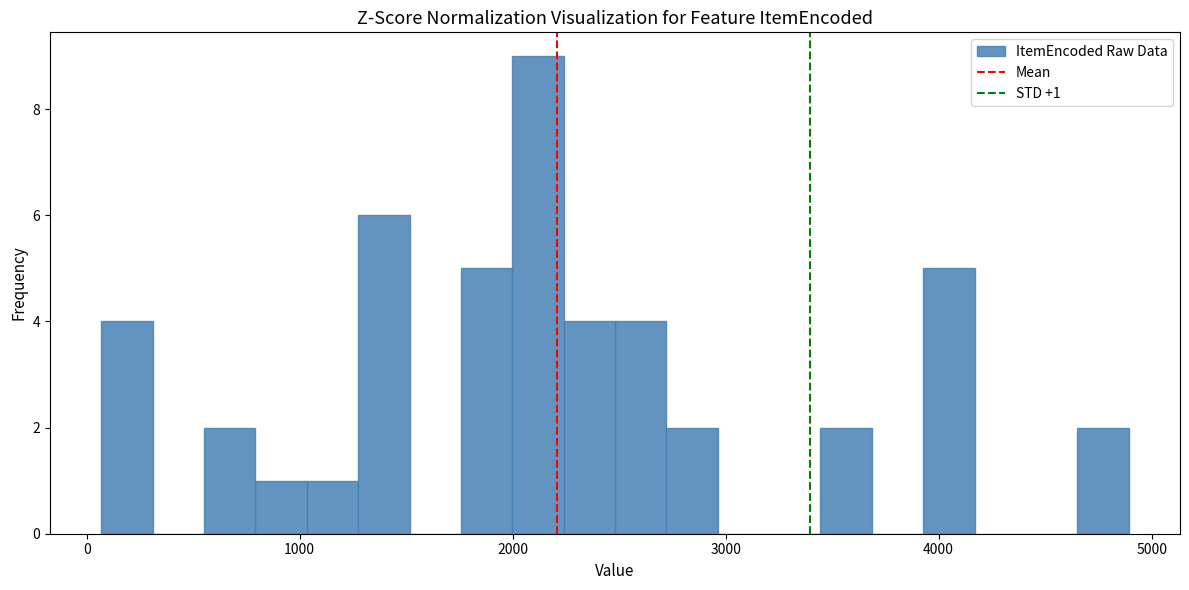

Around what value on the x-axis is the tallest bar? Give the approximate position of its centre, as read against the axis.

2100